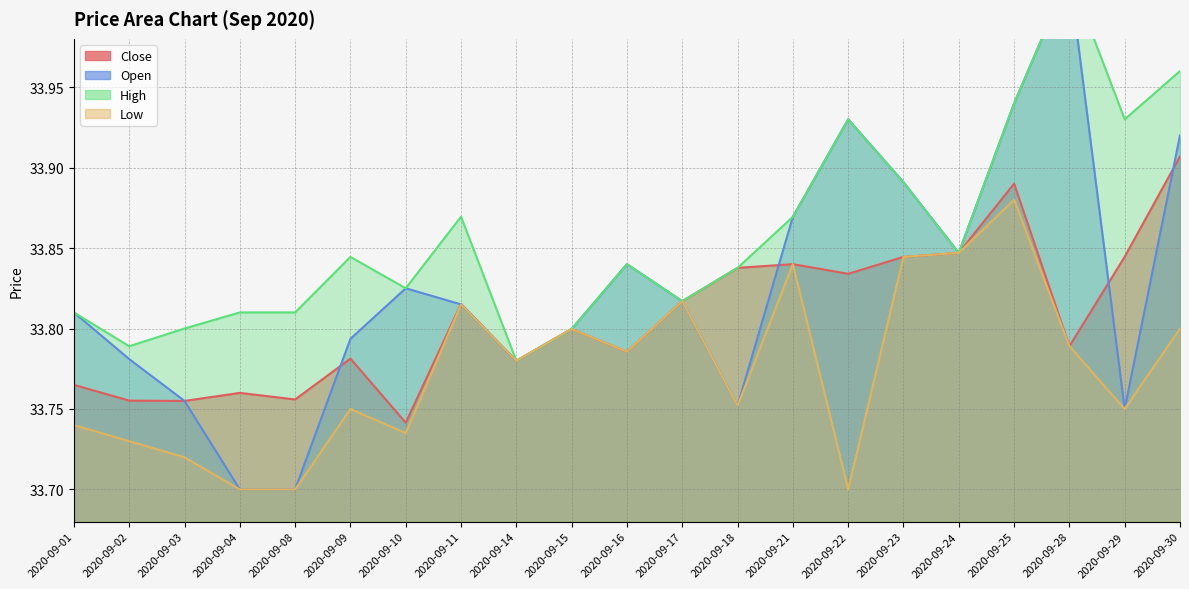

True or false: Close and High cross at least once.

False